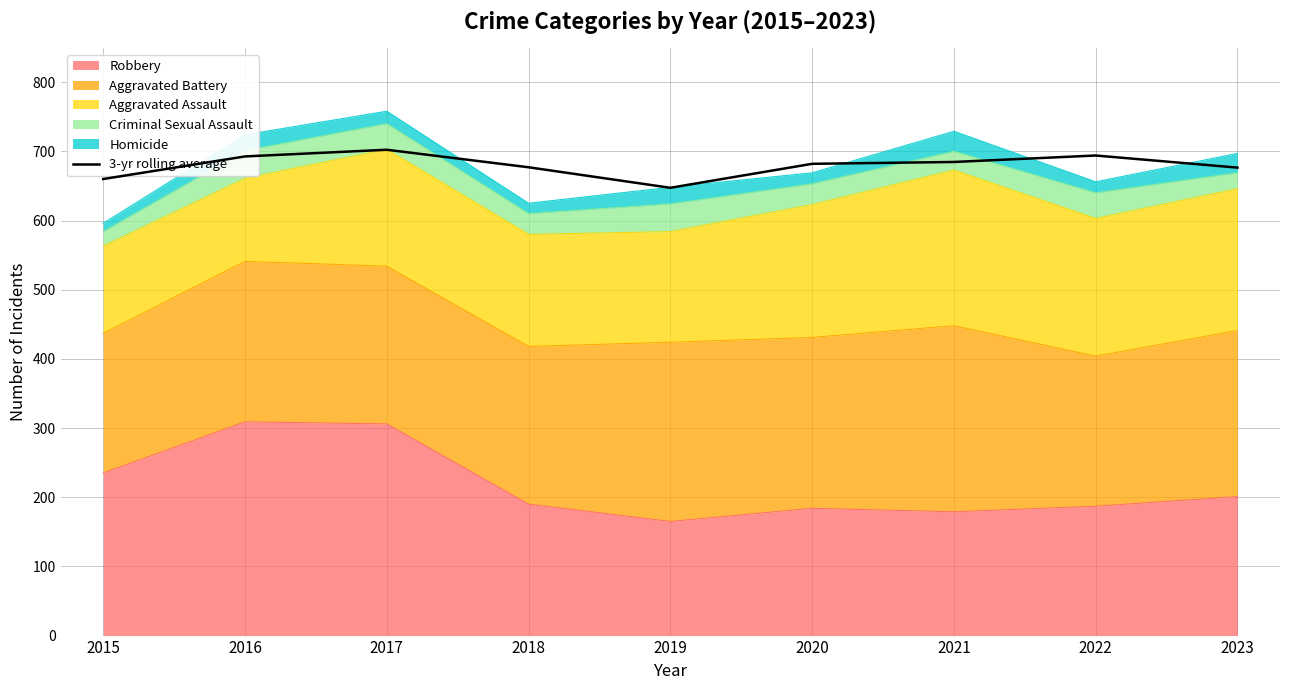

What is the difference between the maximum and second lowest values?

42.3